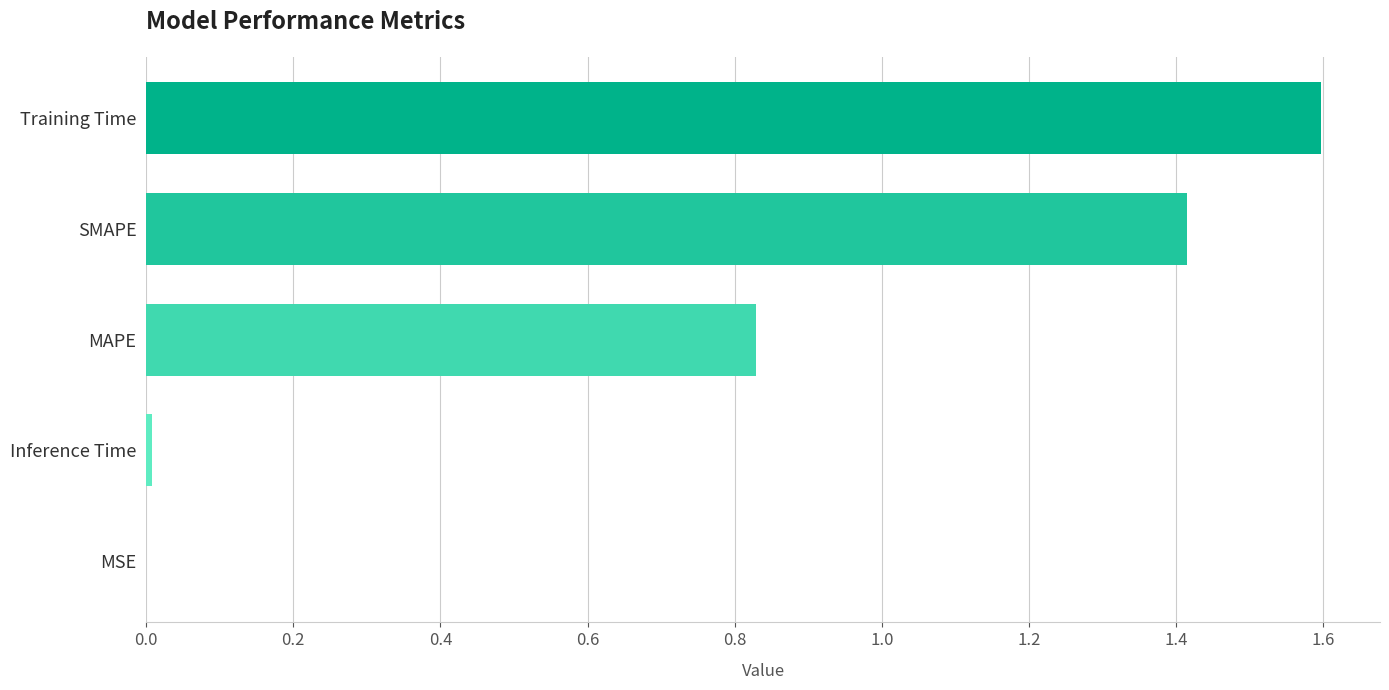

The chart shows a value of 2.6 at Training Time. True or false?

False